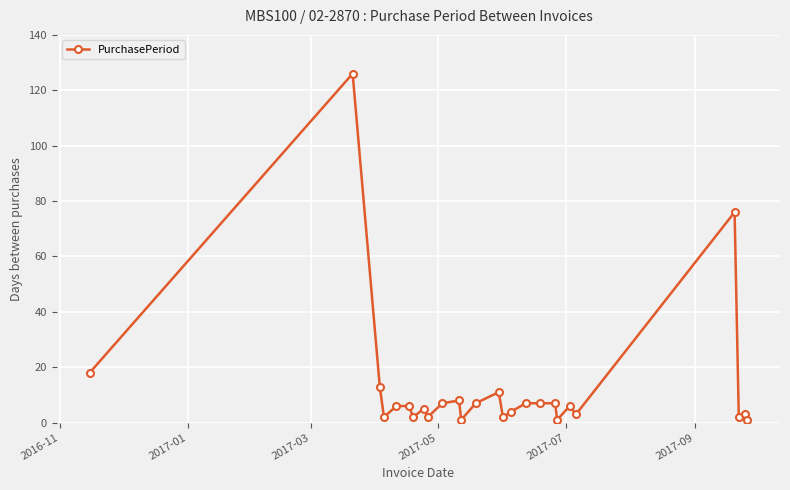

What is the average value?

13